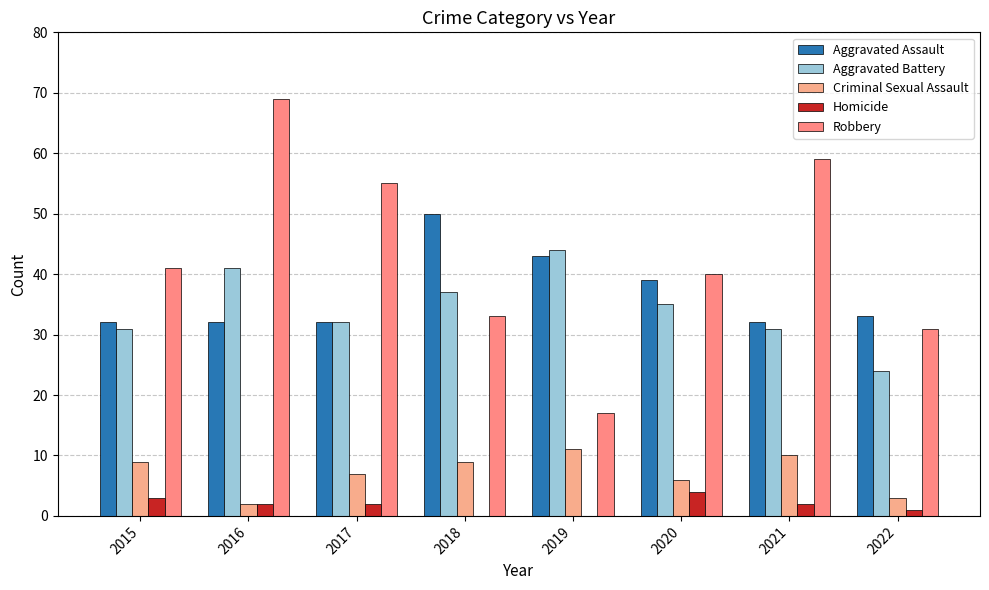

The value of Criminal Sexual Assault at 2019 is 11. True or false?

True